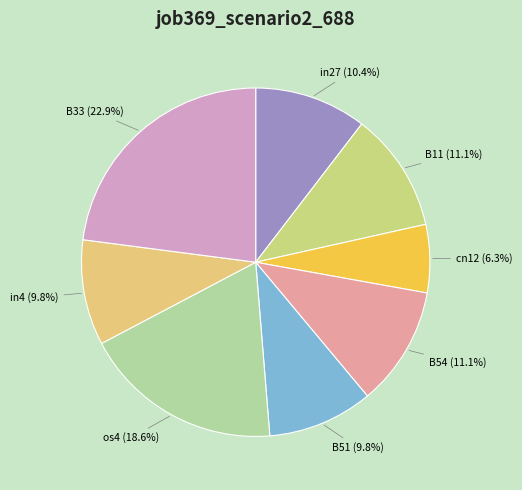

Count the number of slices in the pie.

8